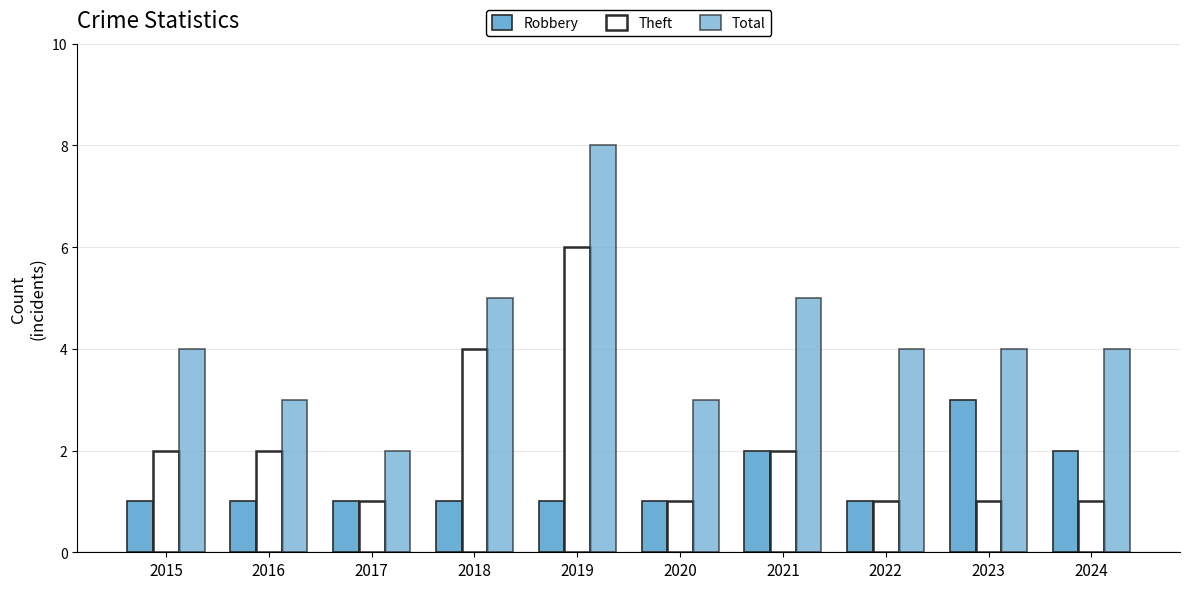

List the series in order of their peak value, lowest first.

Robbery, Theft, Total